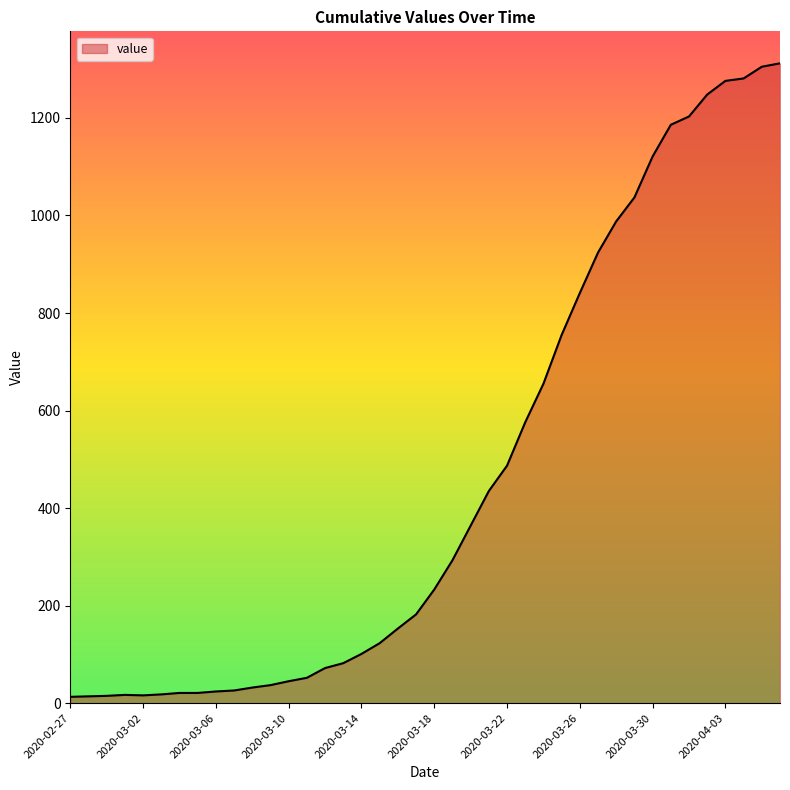

What is the difference between the maximum and minimum values?

1299